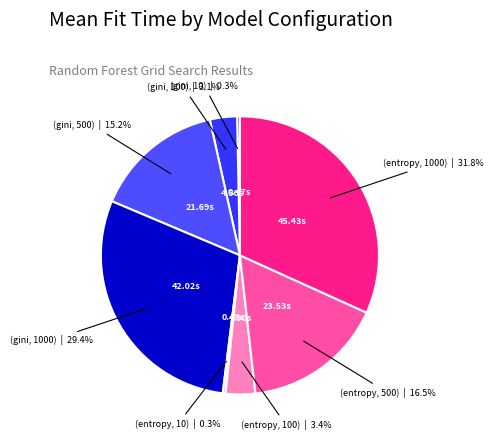

How many segments does this pie chart have?

8